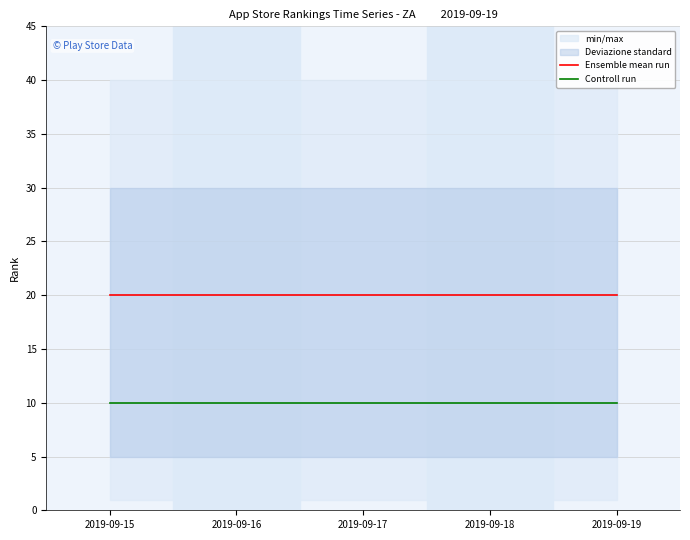

What is the sum of all Ensemble mean run values?

100